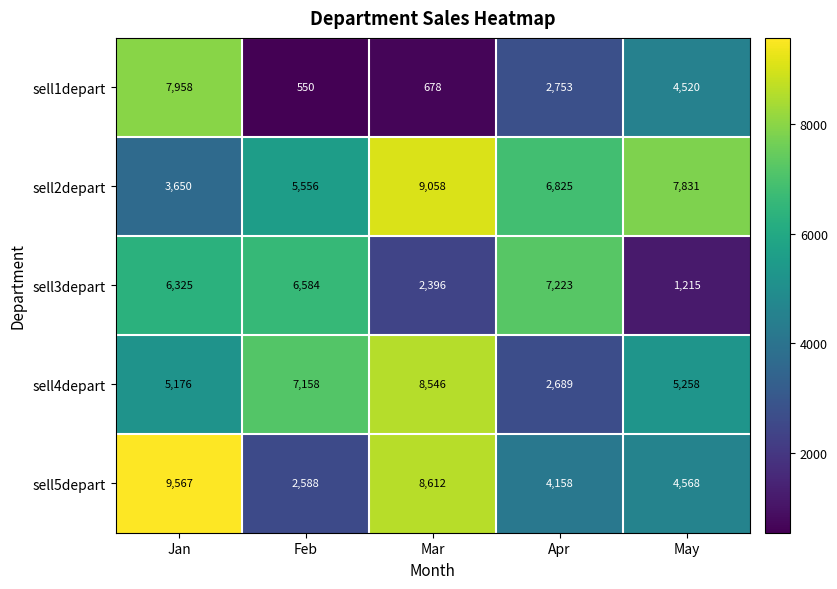

At how many categories does at least one series exceed 2905?

5